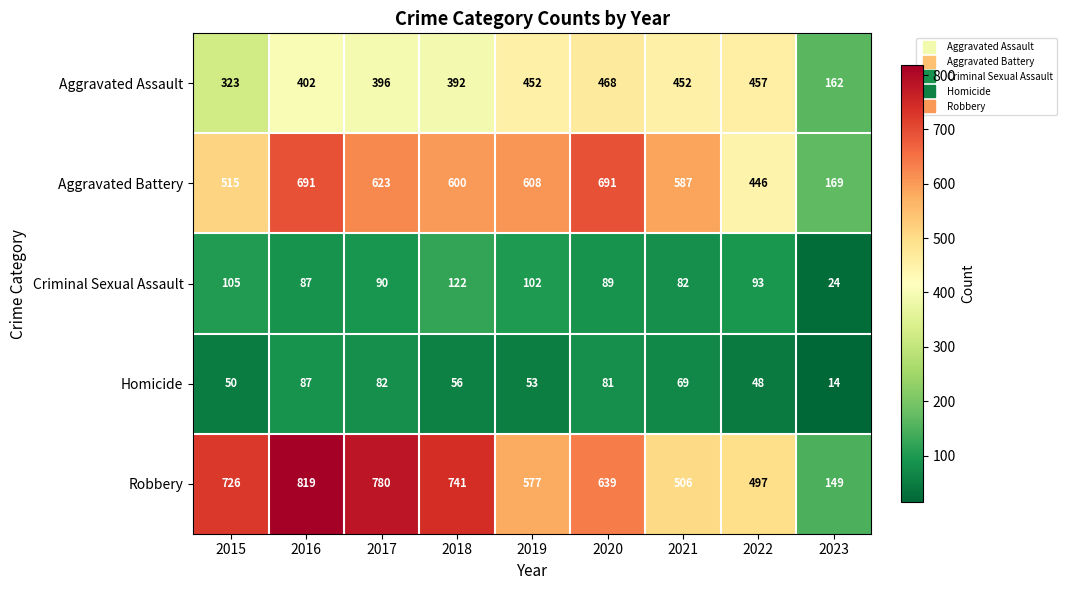

What is the average value of the Aggravated Assault series?

389